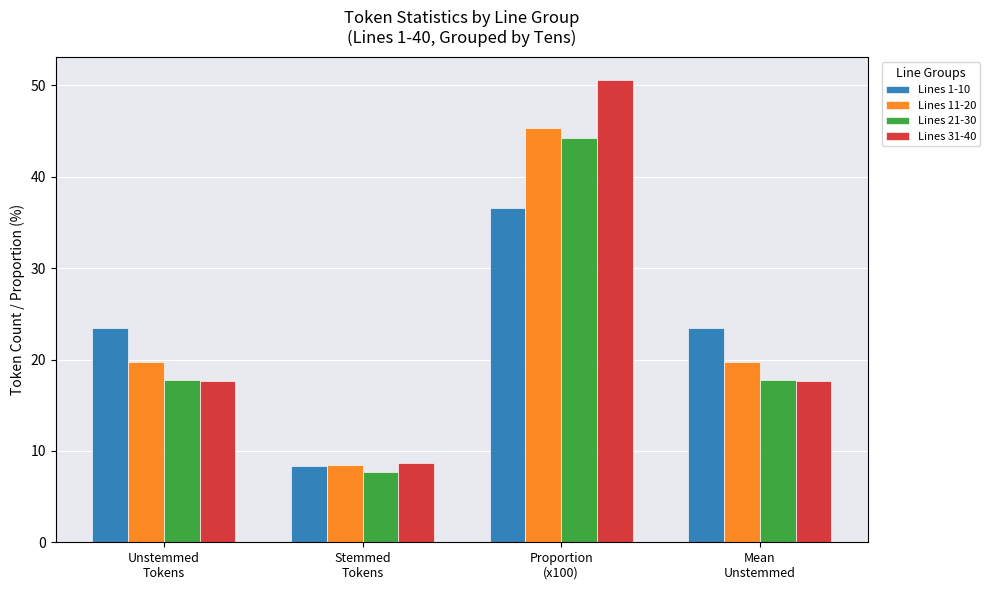

At how many categories does at least one series exceed 14?

3